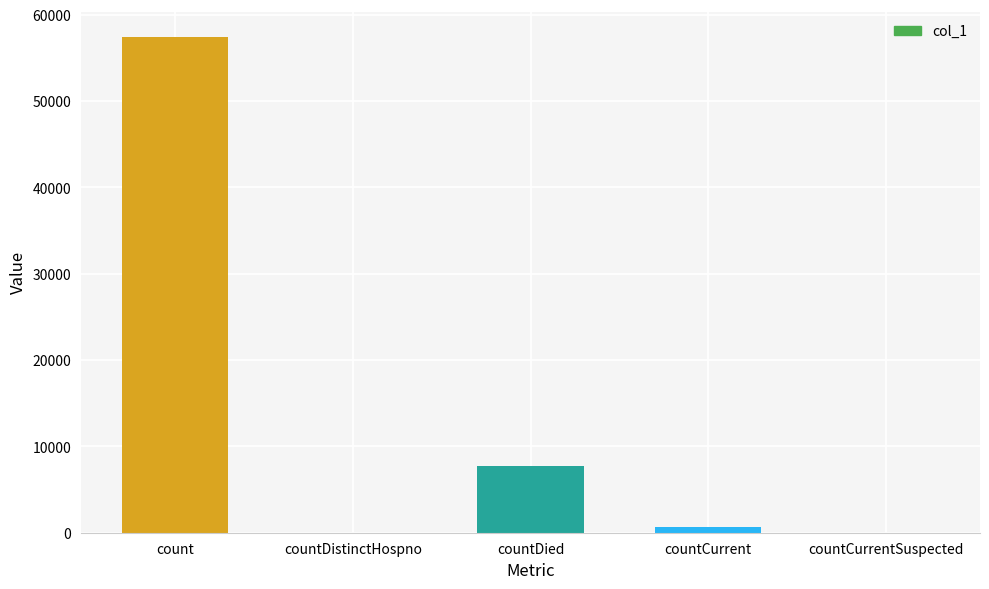

Reading right to left, extract all data points from this chart.

0	688	7737	0	57476